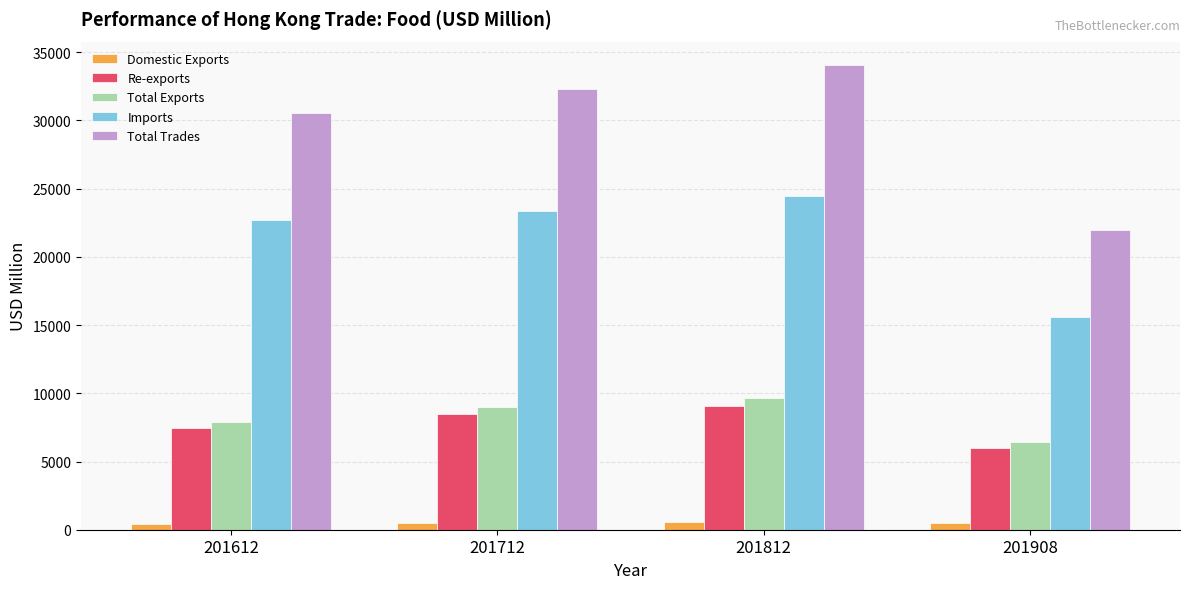

The value of Re-exports at 201908 is 5955.6. True or false?

True